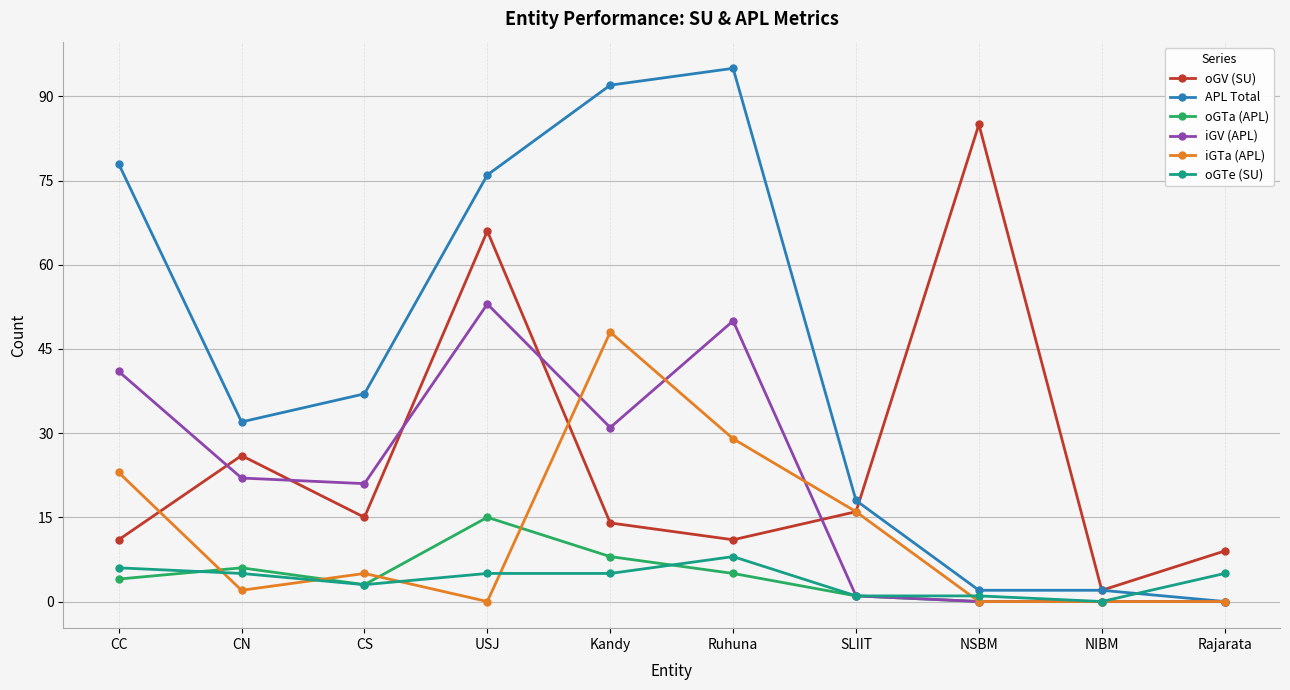

How many lines are shown in the chart?

6